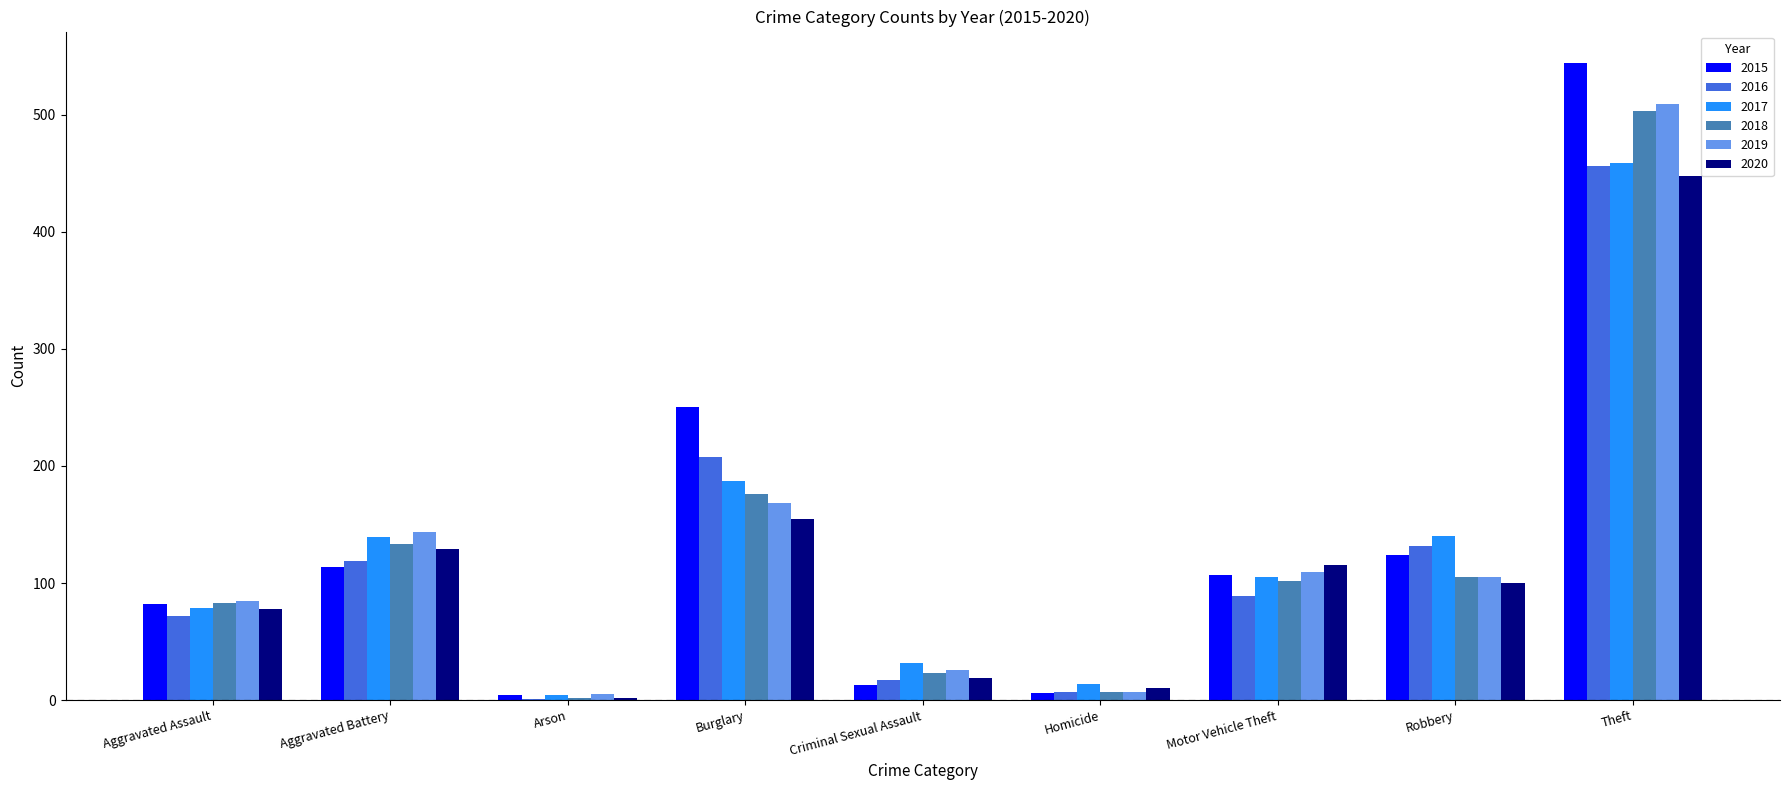

Read the 2016 value at Motor Vehicle Theft.

89